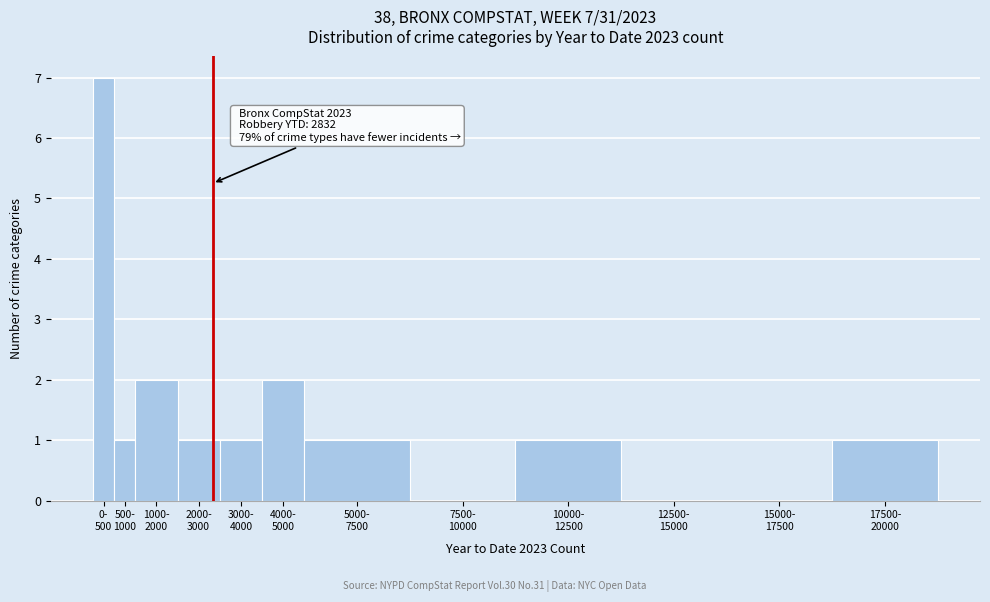

What is the sum of all values?

17